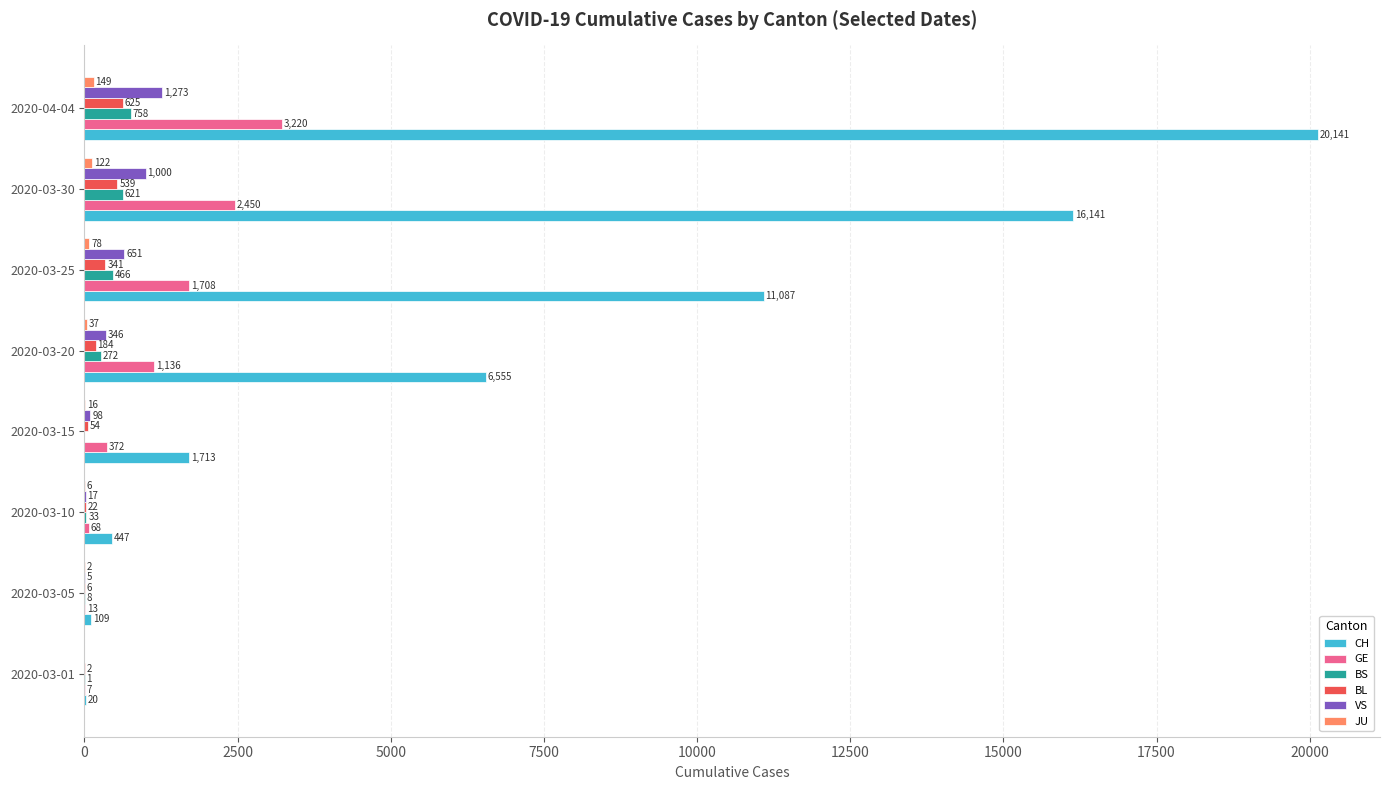

Between 2020-03-05 and 2020-03-25, which series saw the biggest shift?

CH